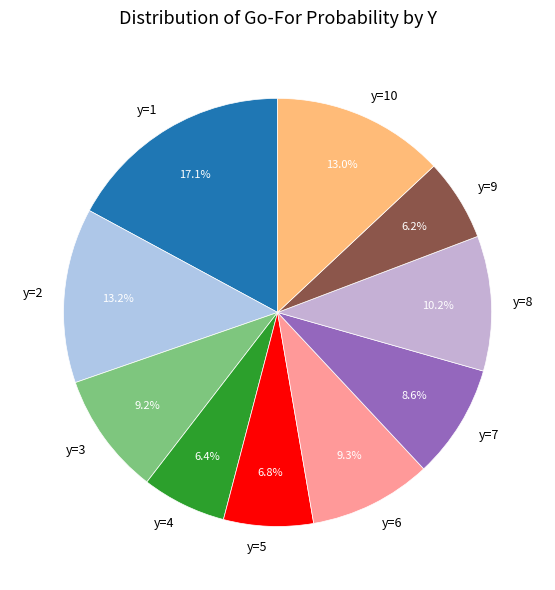

To the nearest percent, what is the combined percentage of y=6 and y=10?

22%